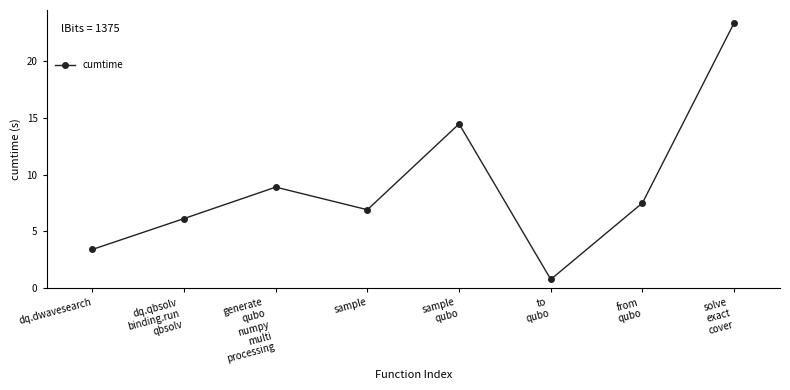

Reading right to left, what are all the values shown in this chart?

23.4	7.5	0.8	14.5	6.9	8.9	6.1	3.4